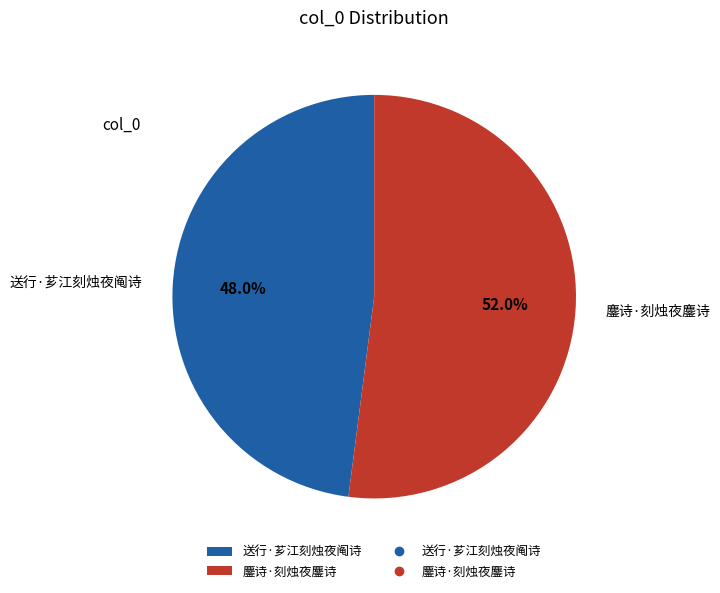

Rank the categories by value from lowest to highest.

送行·芗江刻烛夜阄诗, 鏖诗·刻烛夜鏖诗